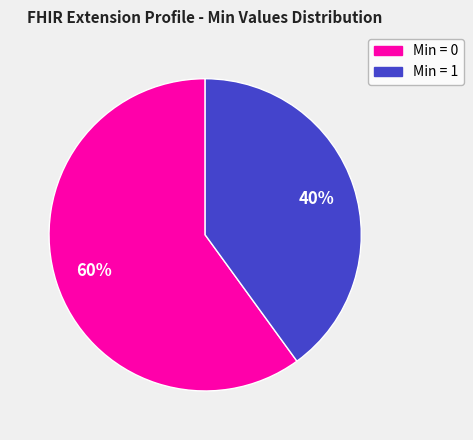

To the nearest percent, what is the average slice percentage?

50%